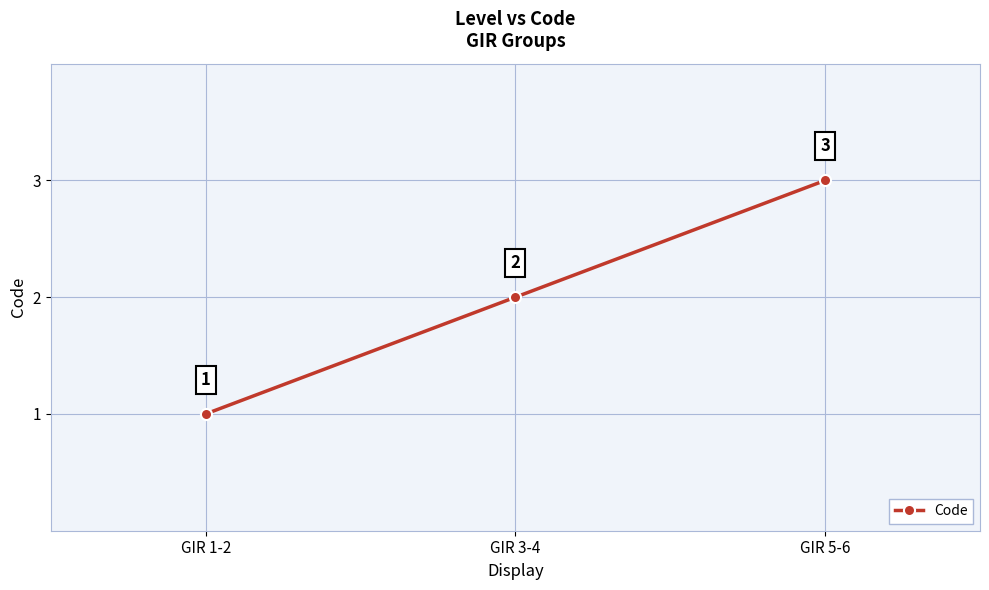

List the labels in order of value, smallest first.

GIR 1-2, GIR 3-4, GIR 5-6